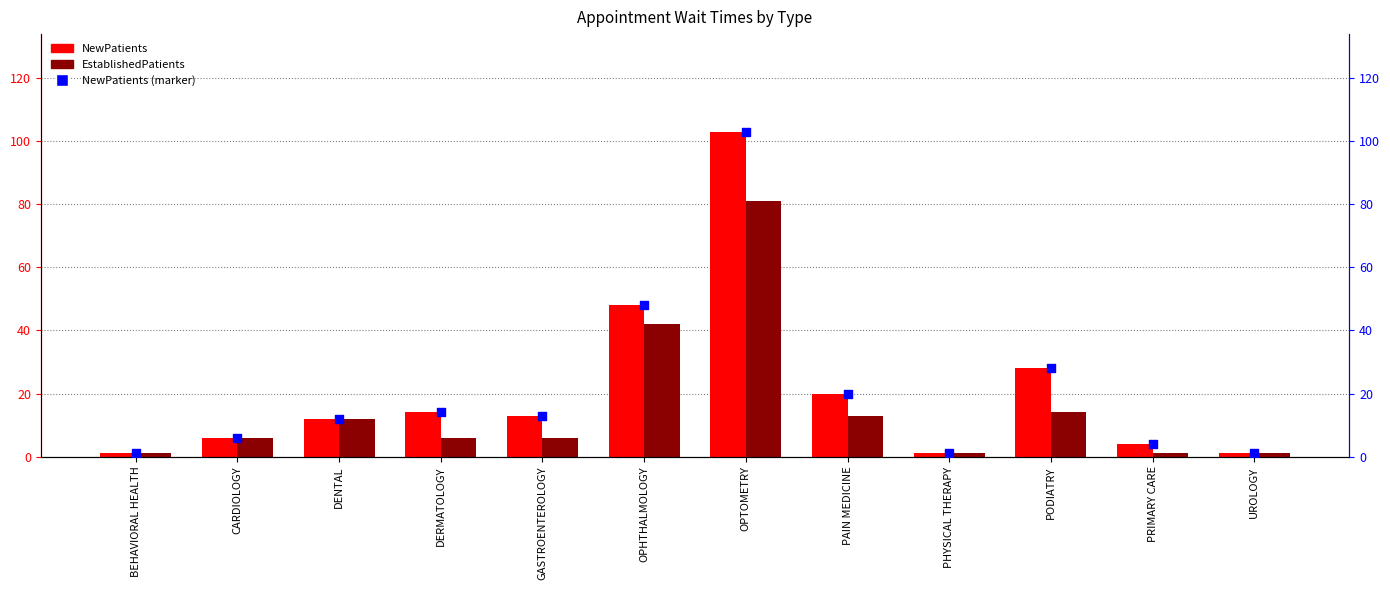

What are all the series names shown in the legend?

NewPatients, EstablishedPatients, NewPatients (marker)